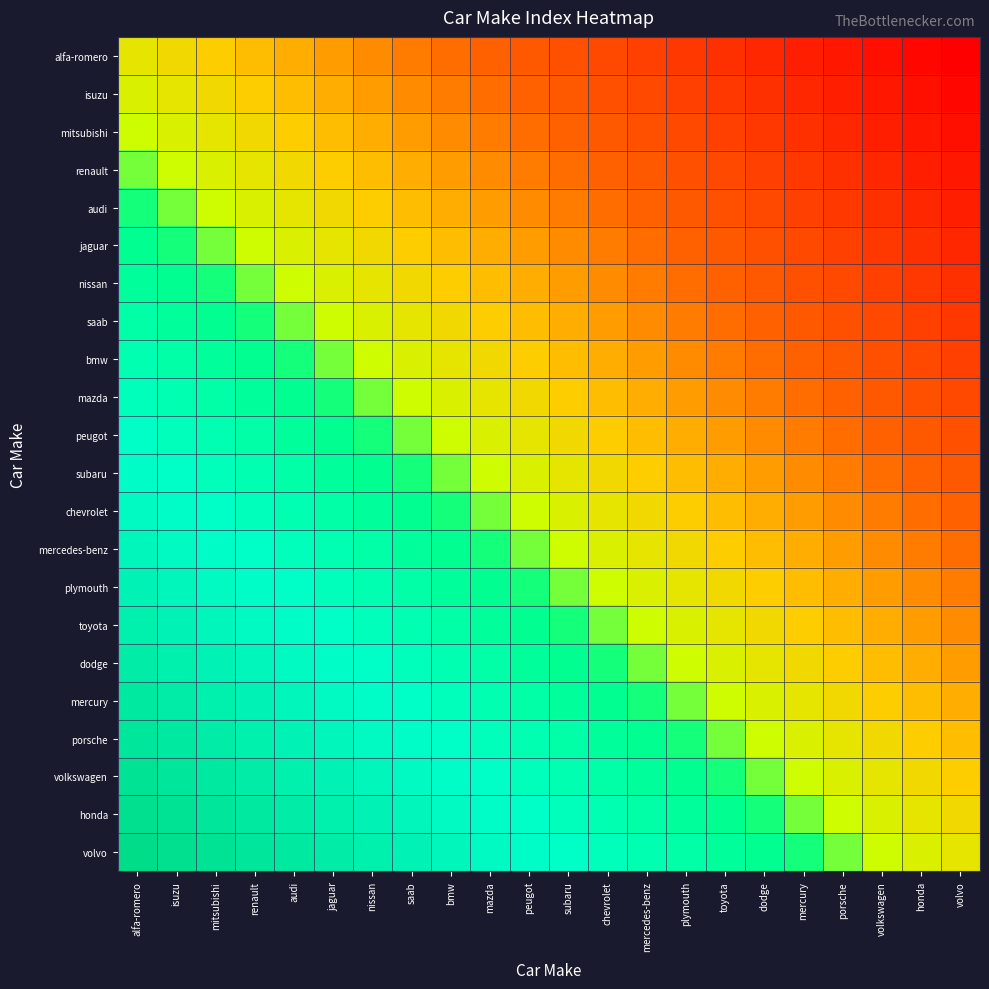

Which category has the lowest value across all series?

volvo